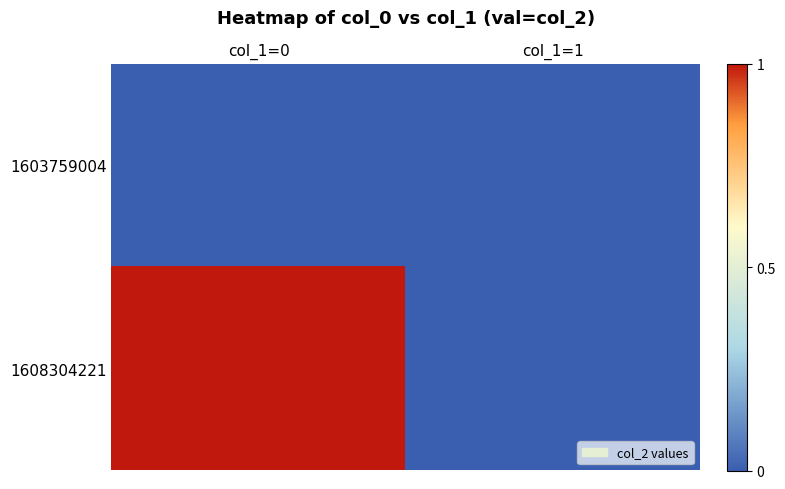

Which series has the largest range (max minus min)?

1608304221